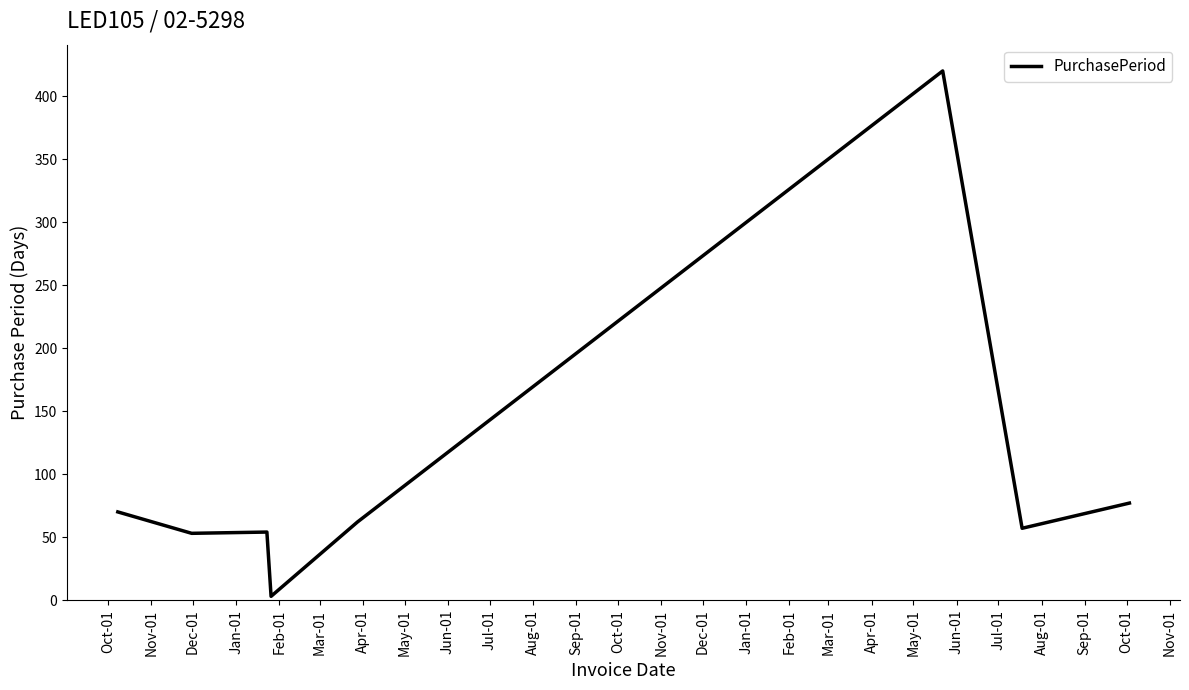

True or false: there are more than 0 points higher than both neighbors.

True